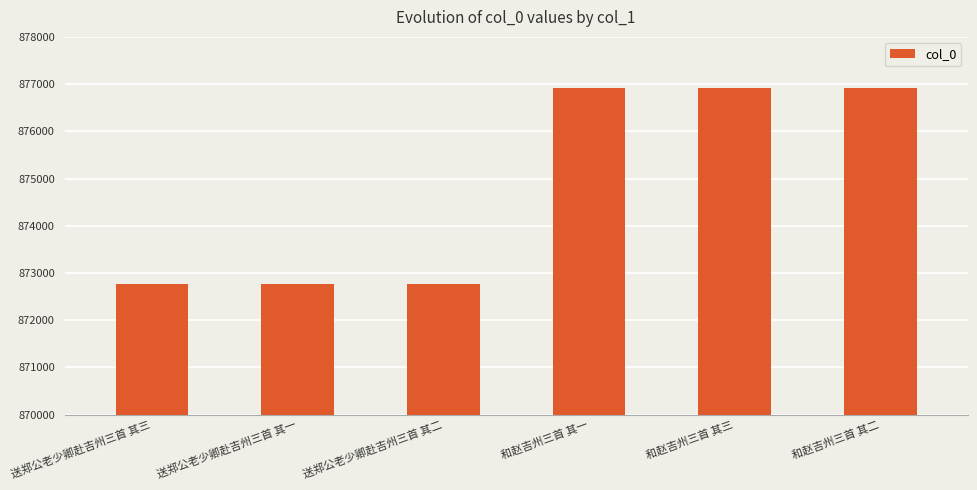

What is the maximum value shown in the chart?

876921